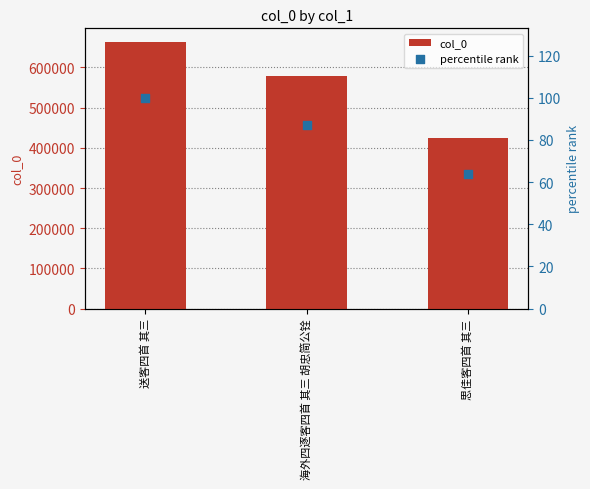

At how many categories does at least one series exceed 600134?

1